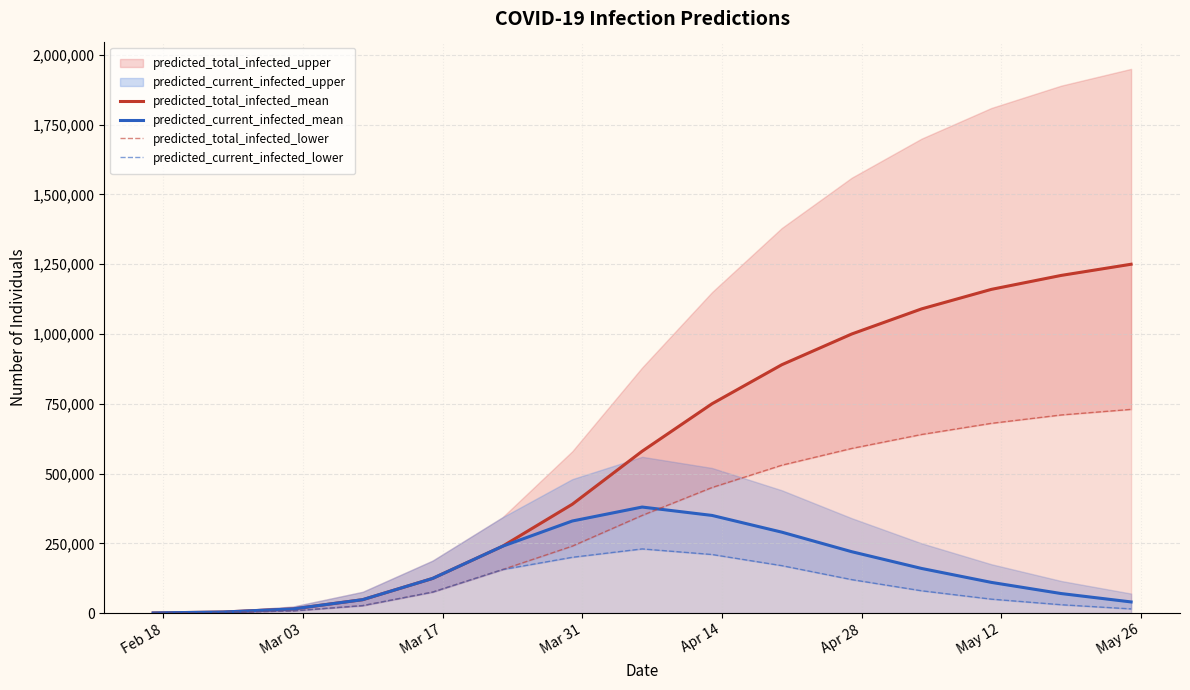

True or false: predicted_total_infected_lower and predicted_total_infected_mean cross at least once.

False